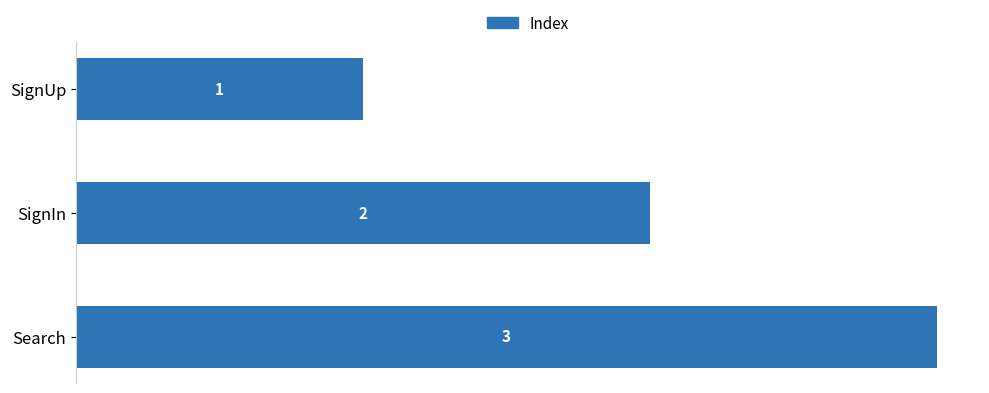

How many distinct data groups are displayed?

1